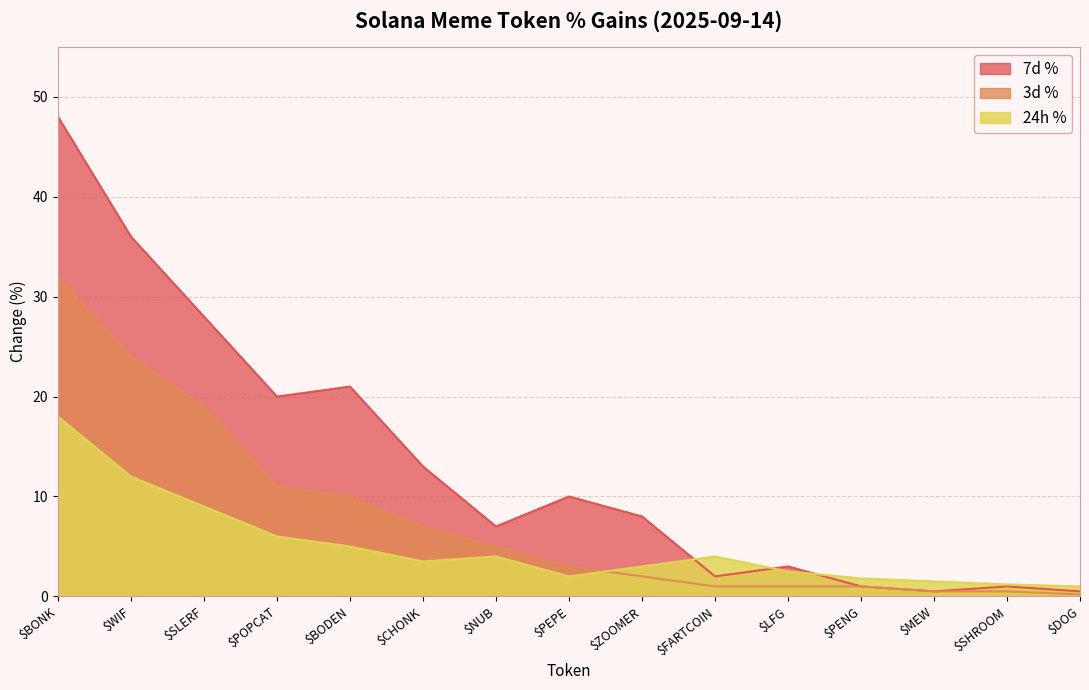

Is the value of 24h % at $LFG greater than the value of 3d % at $POPCAT?

No